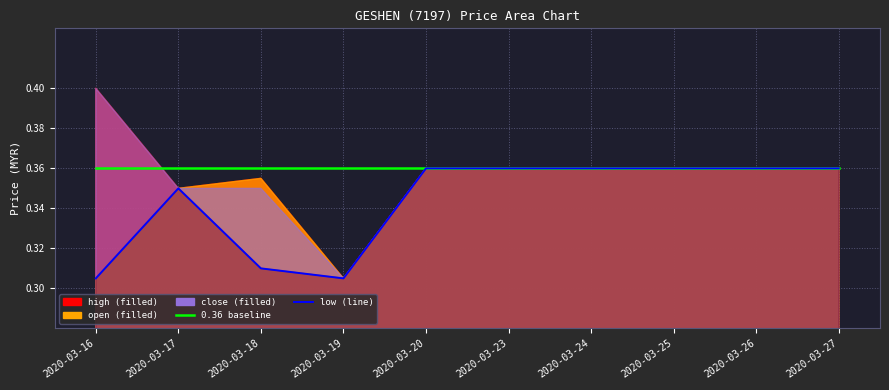

What is the sum of the low values at 2020-03-18 and 2020-03-25?

0.7